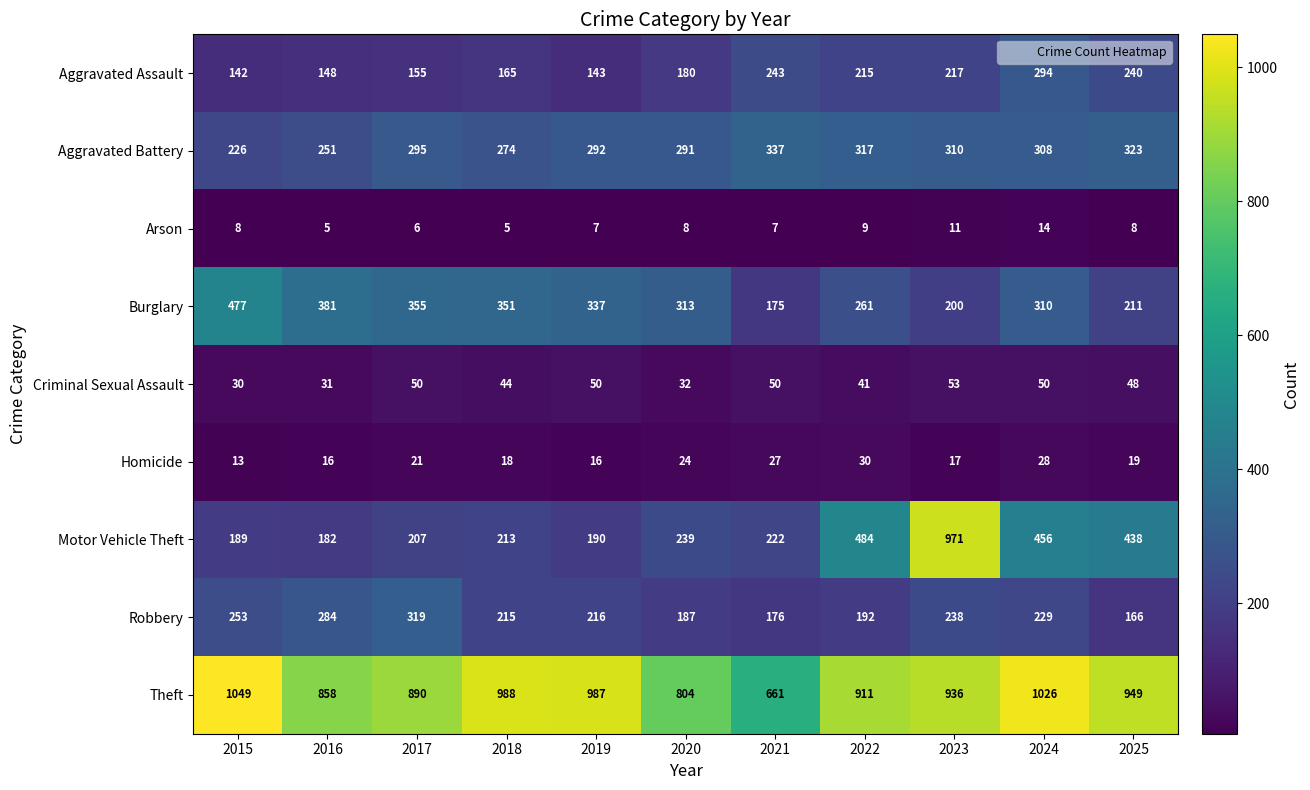

What is the spread (max minus min) of values at 2021?

654